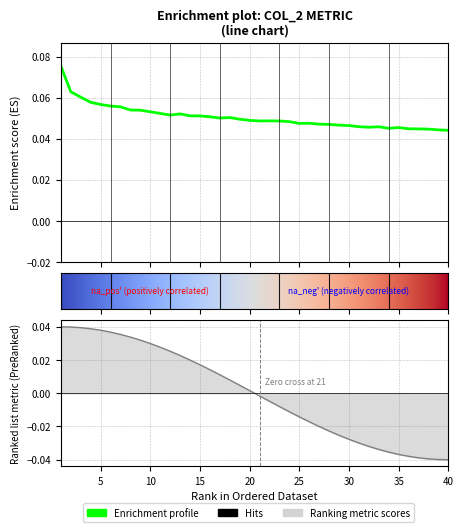

Between 12 and 23, which is larger?

12